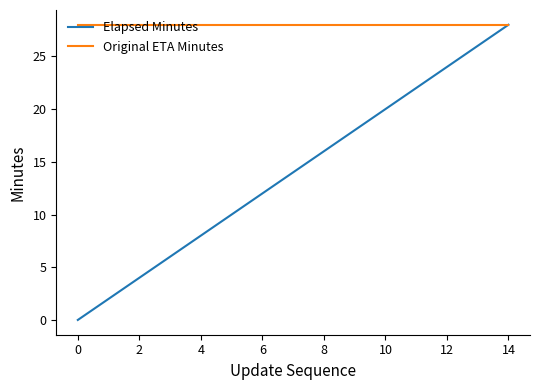

Which series has the widest spread of values?

Elapsed Minutes